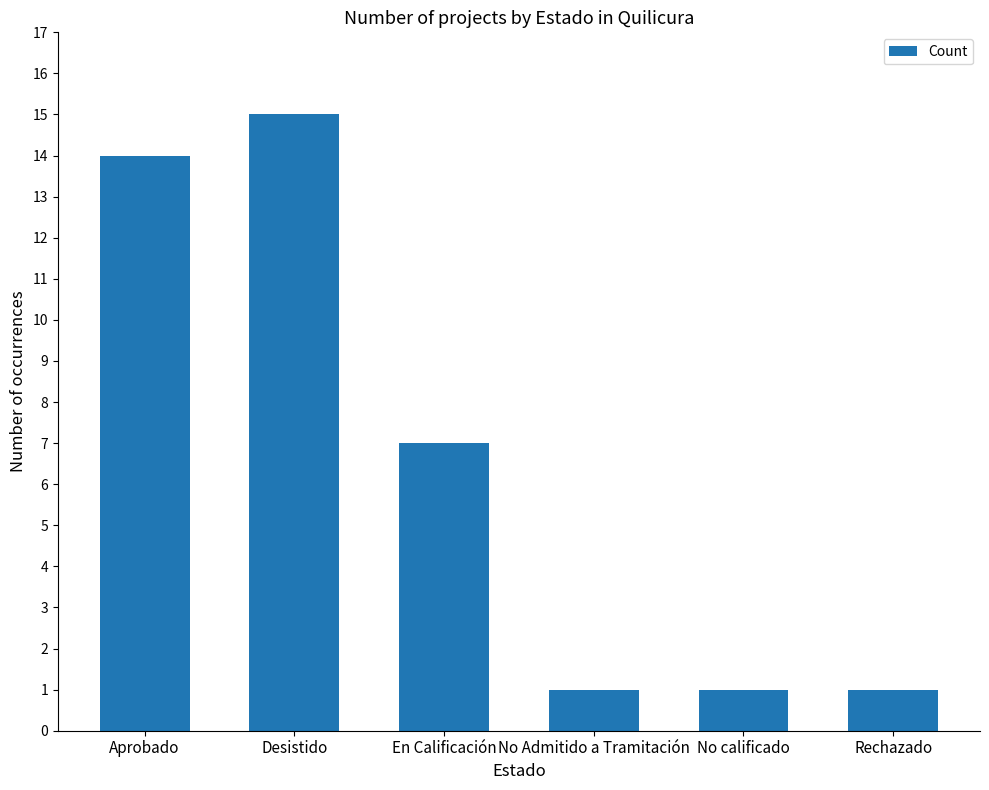

What is the label of the 2nd bar from the left?

Desistido